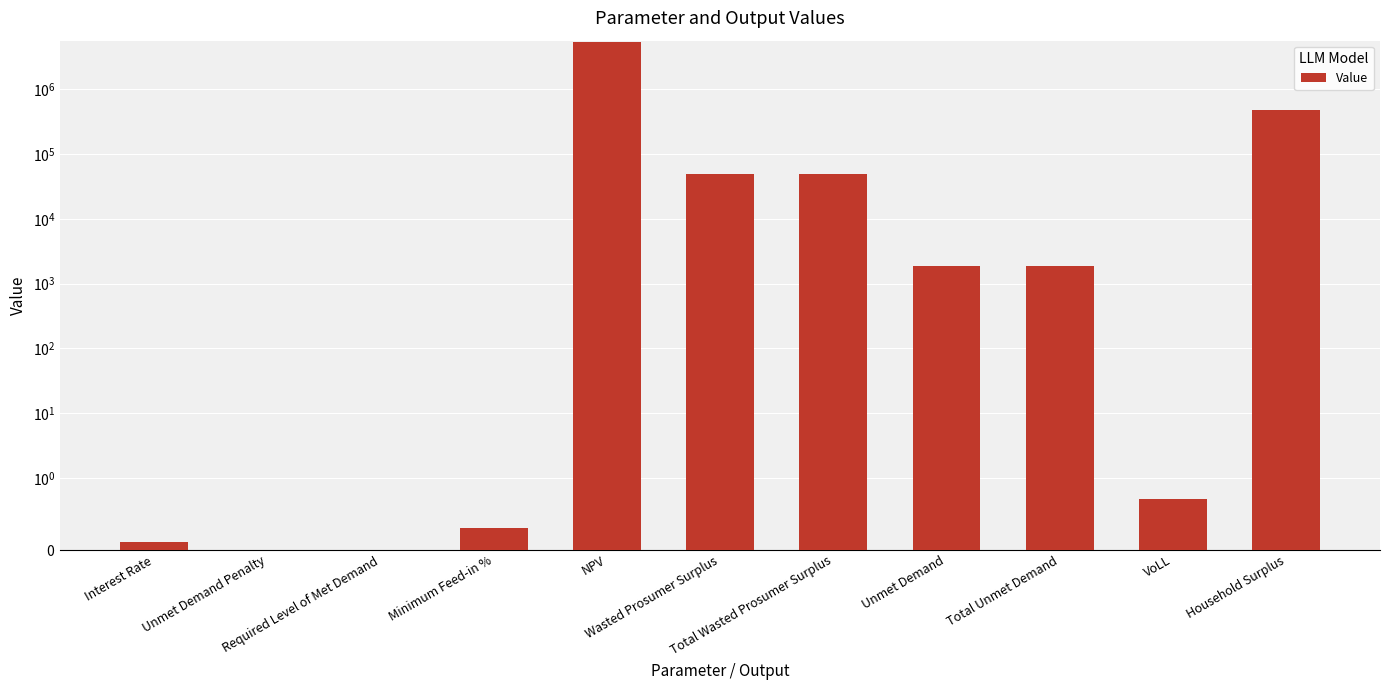

List the labels in order of value, smallest first.

Unmet Demand Penalty, Required Level of Met Demand, Interest Rate, Minimum Feed-in %, VoLL, Unmet Demand, Total Unmet Demand, Wasted Prosumer Surplus, Total Wasted Prosumer Surplus, Household Surplus, NPV